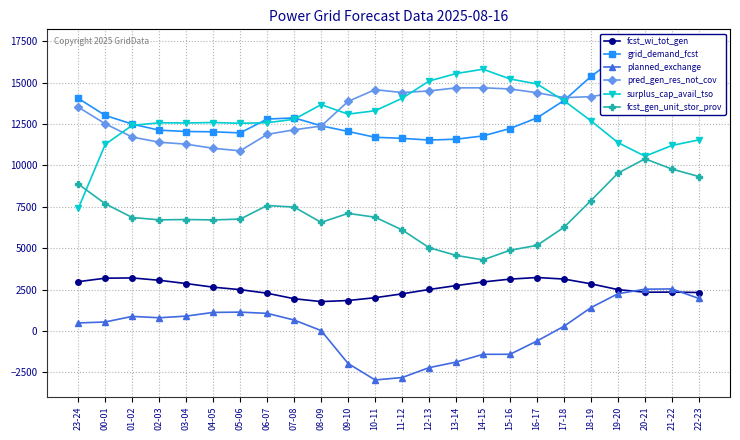

Which series changed the most between 10-11 and 11-12?

fcst_gen_unit_stor_prov